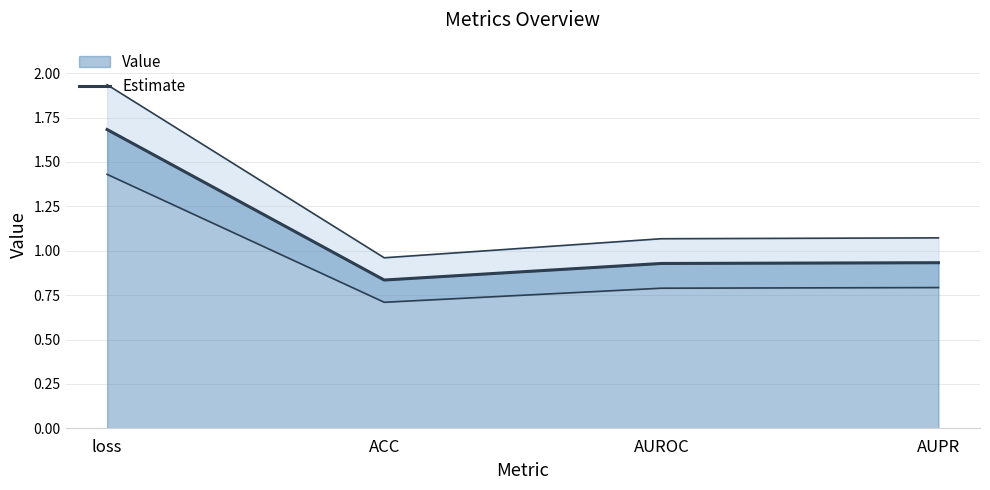

List the labels in order of value, smallest first.

ACC, AUROC, AUPR, loss